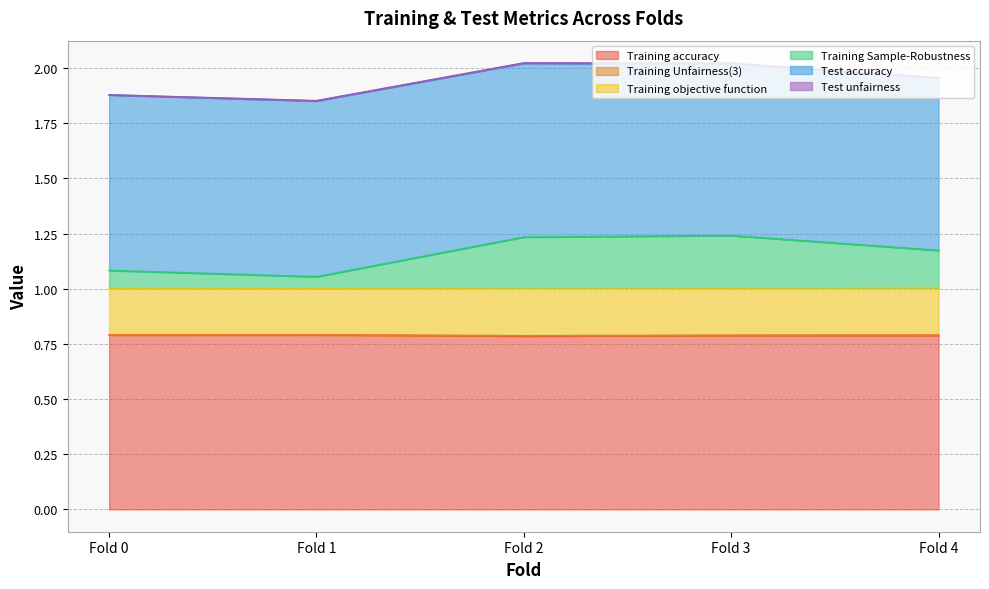

Which series has the largest range (max minus min)?

Training Sample-Robustness